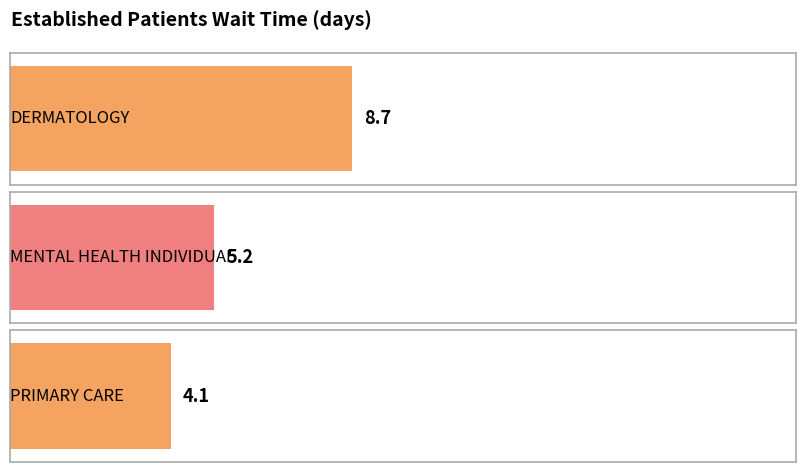

Where does the data first go above 5?

DERMATOLOGY